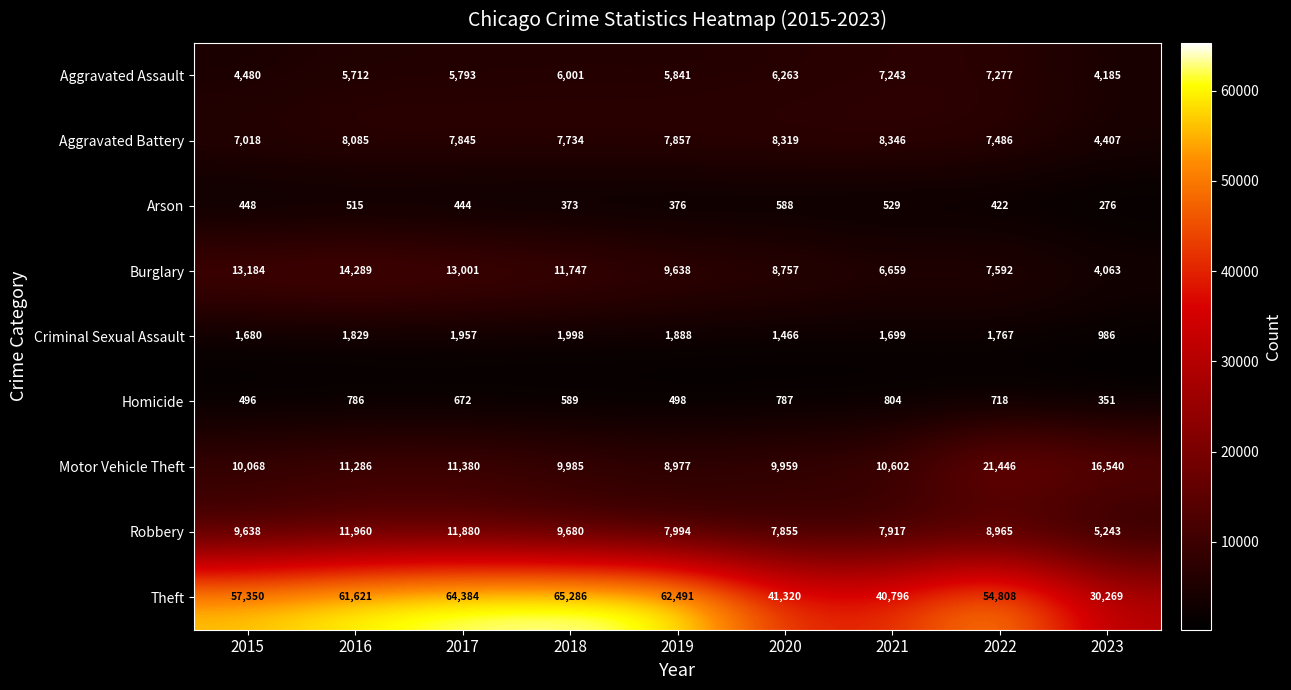

What is the difference between the Burglary values at 2020 and 2016?

5532